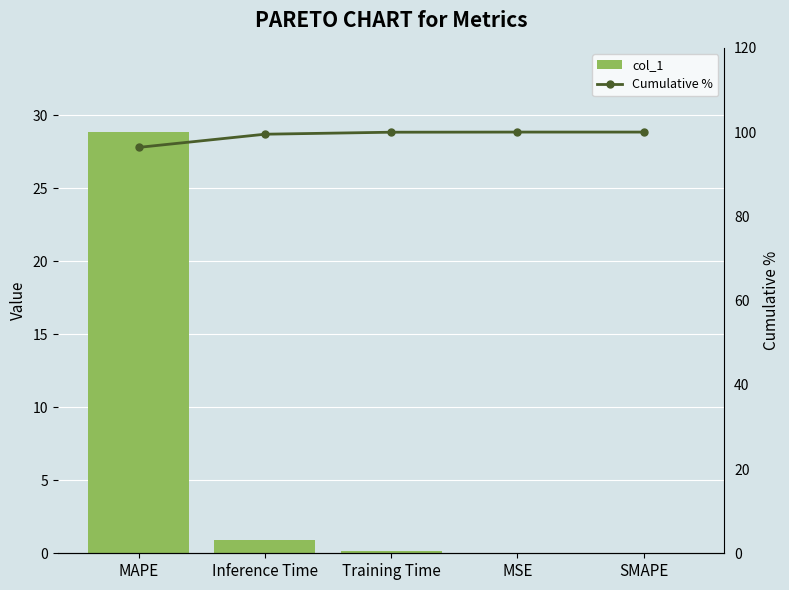

What is the approximate value of Cumulative % at MSE?

100.0